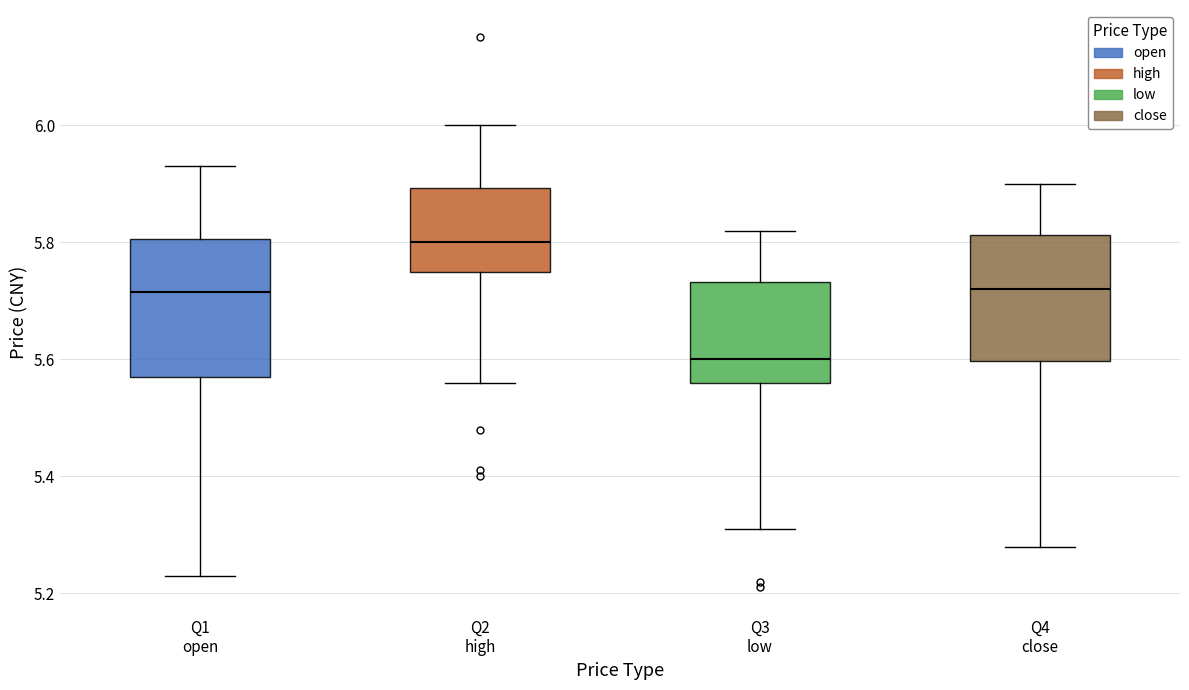

Which box has the lowest median line?

Q3 low